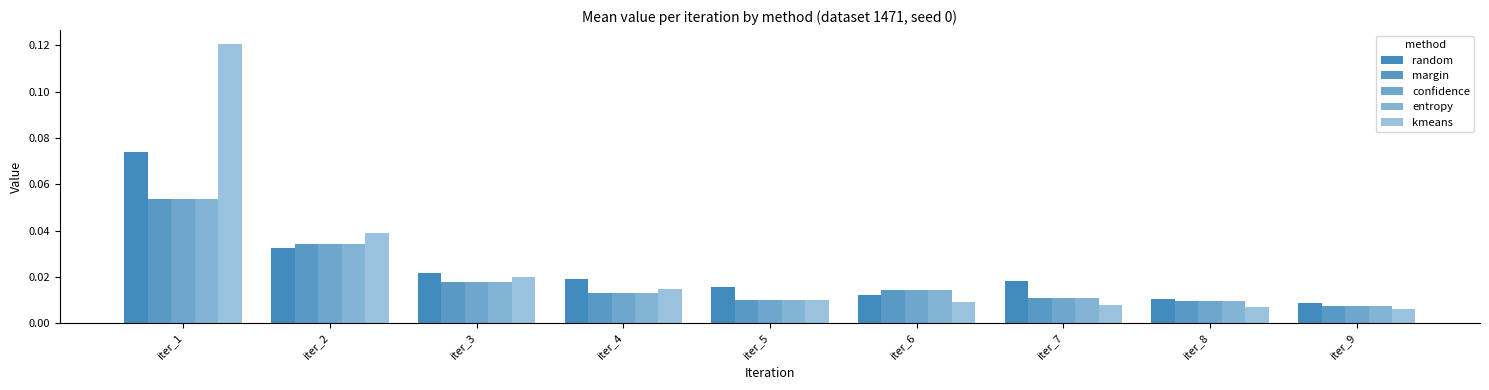

How many bars are there in total?

45